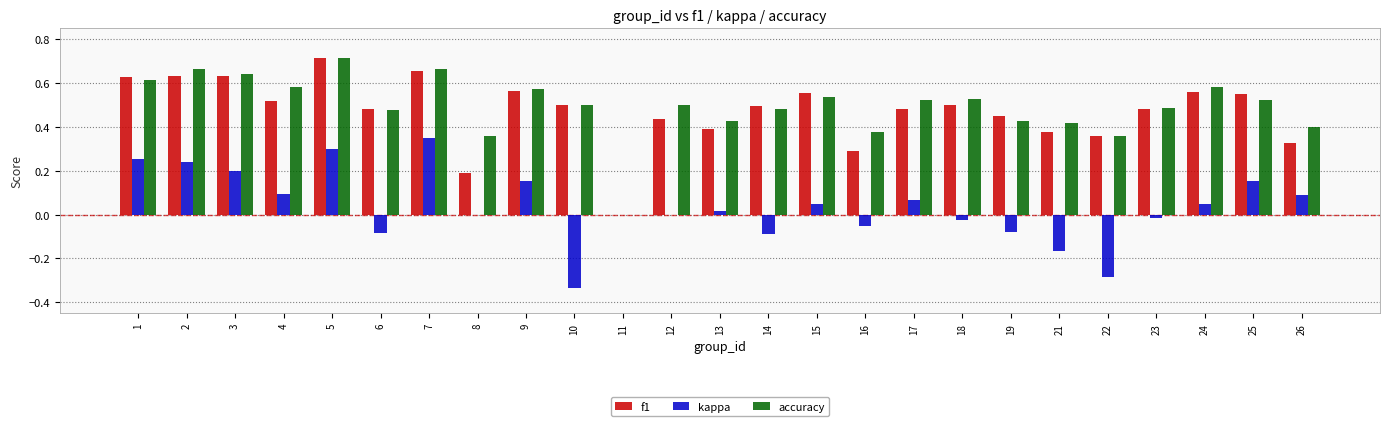

Count the number of categories in the chart.

25